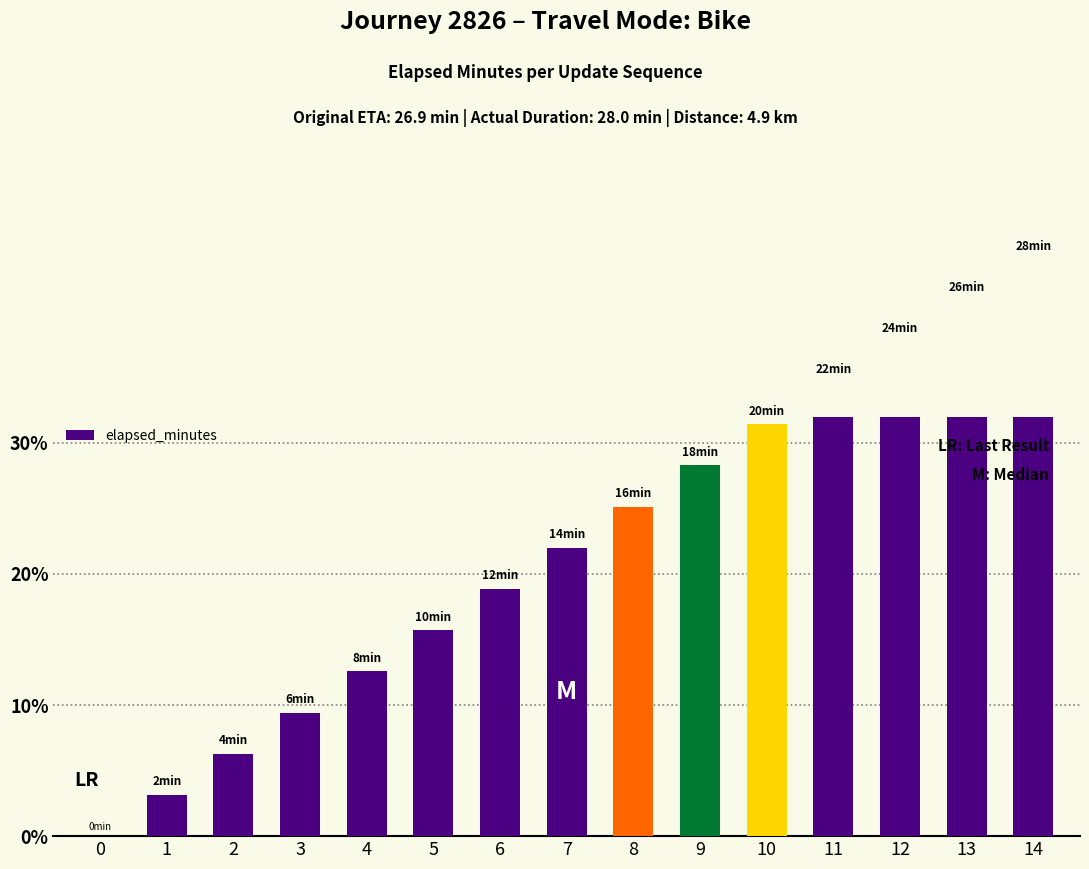

At which category does the chart reach its peak across all series?

14